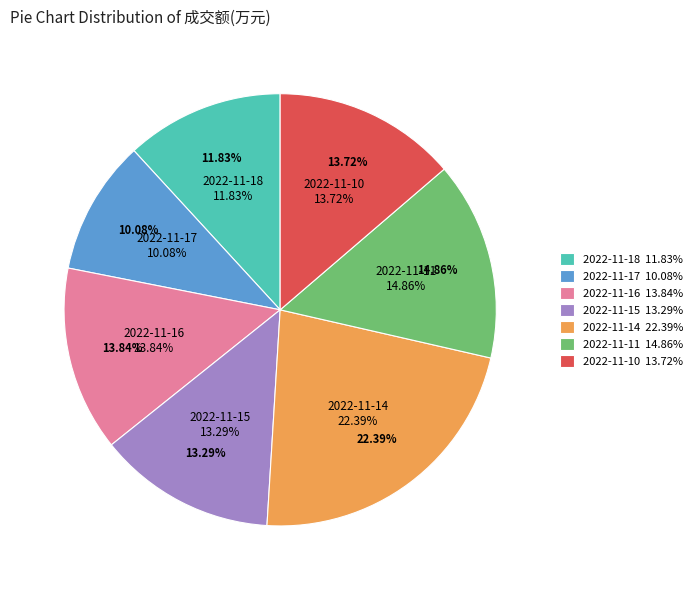

To the nearest percent, what is the combined percentage of 2022-11-11 and 2022-11-18?

27%